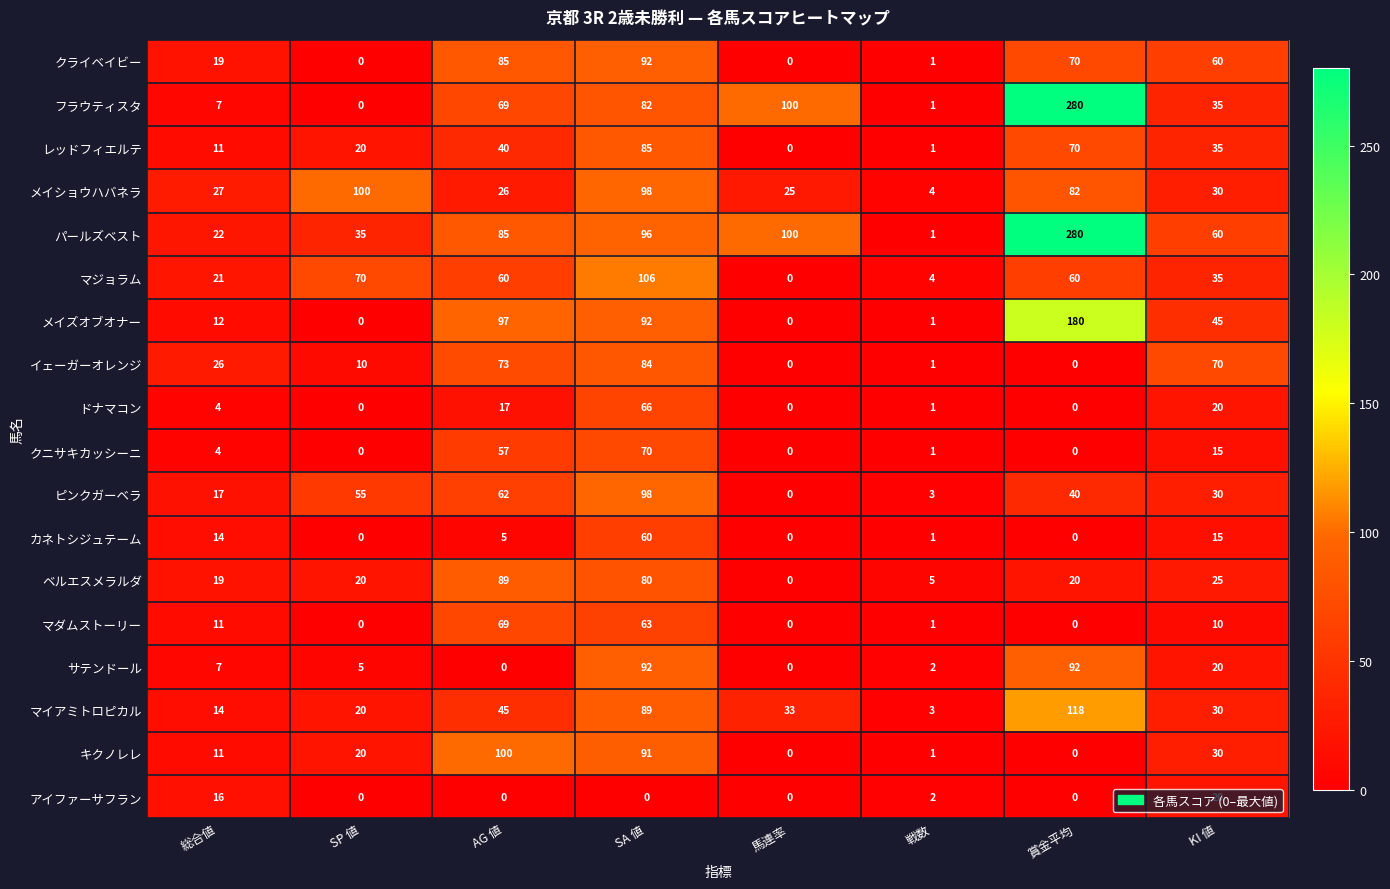

List the labels in order of マイアミトロピカル value, smallest first.

戦数, 総合値, SP 値, KI 値, 馬連率, AG 値, SA 値, 賞金平均